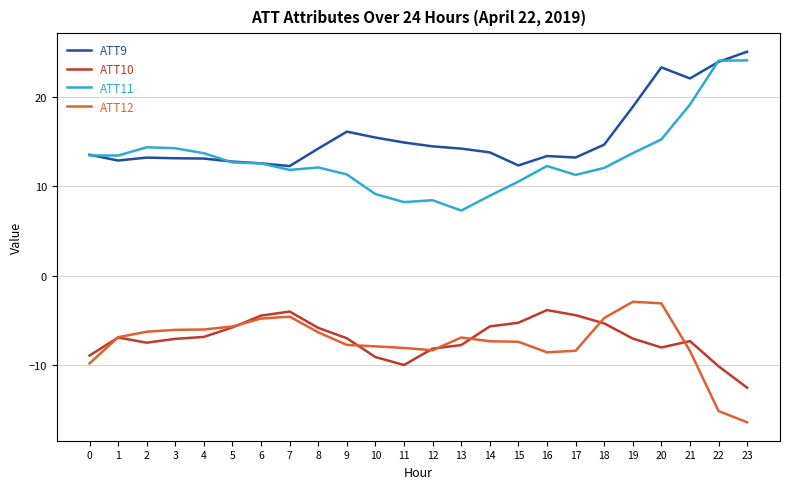

Which series has the largest range (max minus min)?

ATT11